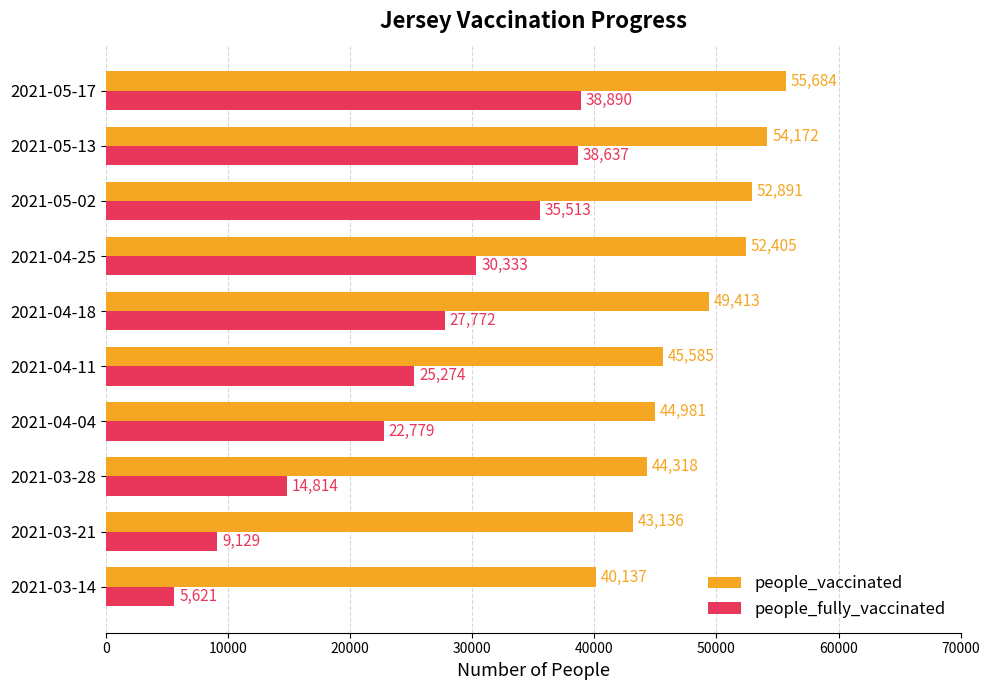

What are all the series names shown in the legend?

people_vaccinated, people_fully_vaccinated